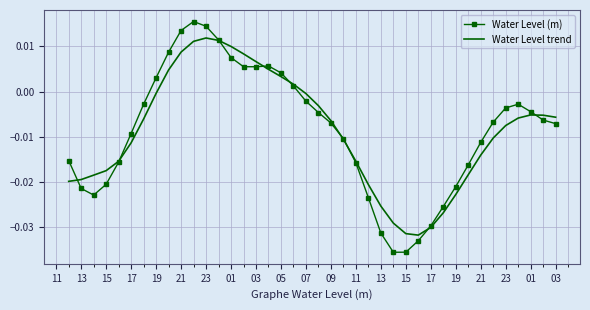

Which series has the largest range (max minus min)?

Water Level (m)